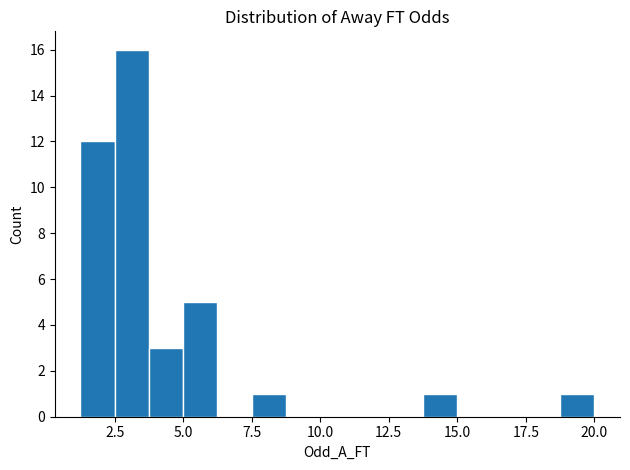

Read against the x-axis, roughly where is the centre of the tallest bar?

3.0